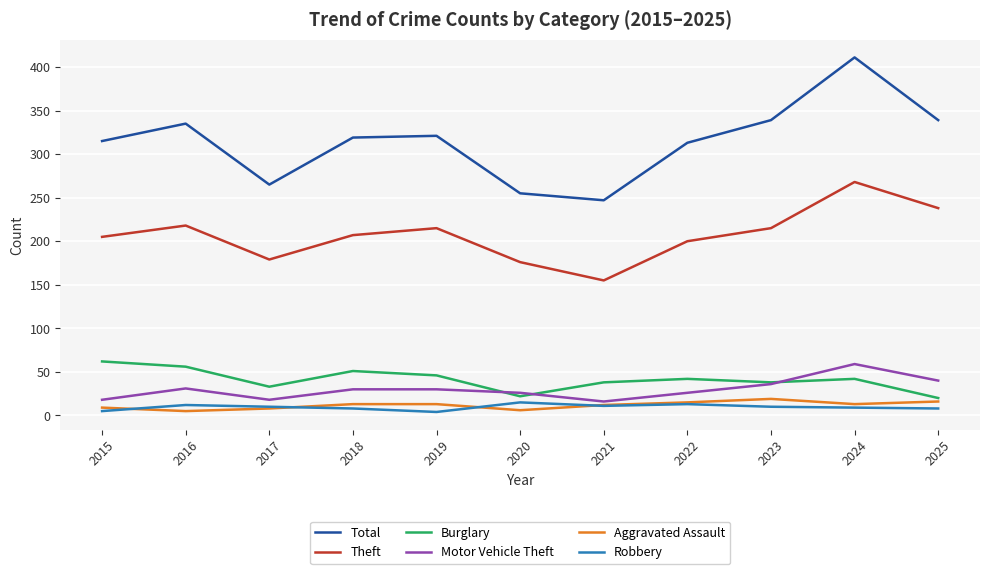

True or false: Motor Vehicle Theft has a value of 26 at 2022.

True